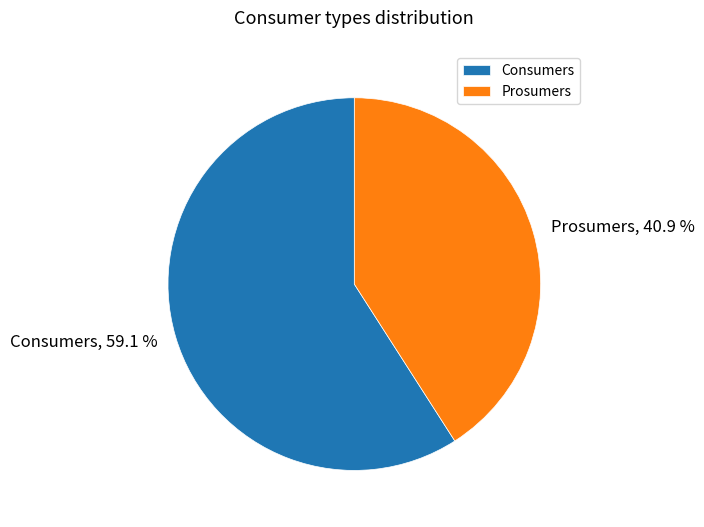

Combined, what portion of the pie is Prosumers and Consumers?

100.0%